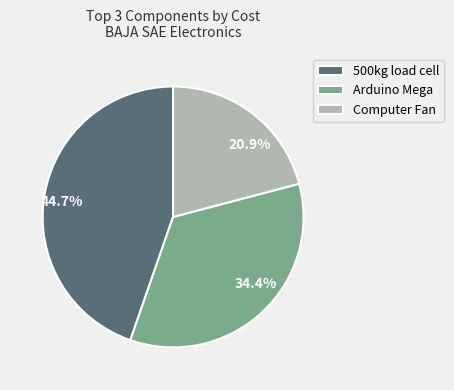

Is there any slice that represents more than half of the pie?

No